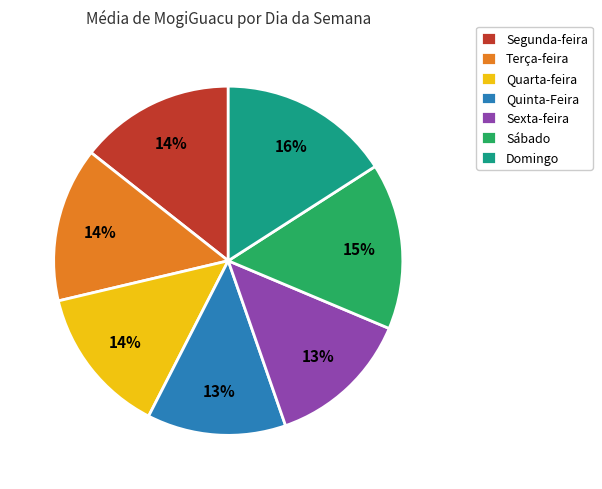

How many slices are in this pie chart?

7